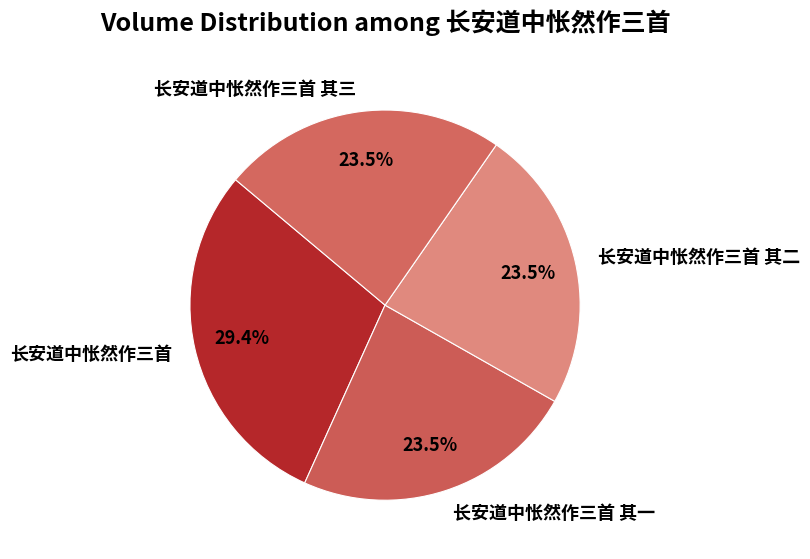

Is the sum of 长安道中怅然作三首 and 长安道中怅然作三首 其一 greater than half?

Yes